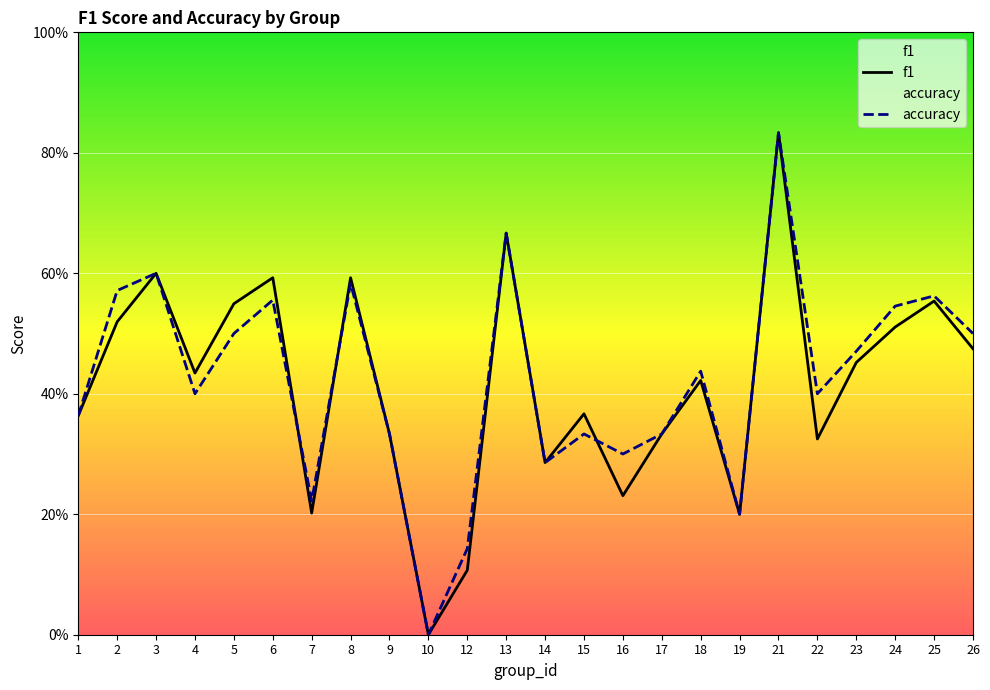

How many lines are shown in the chart?

2